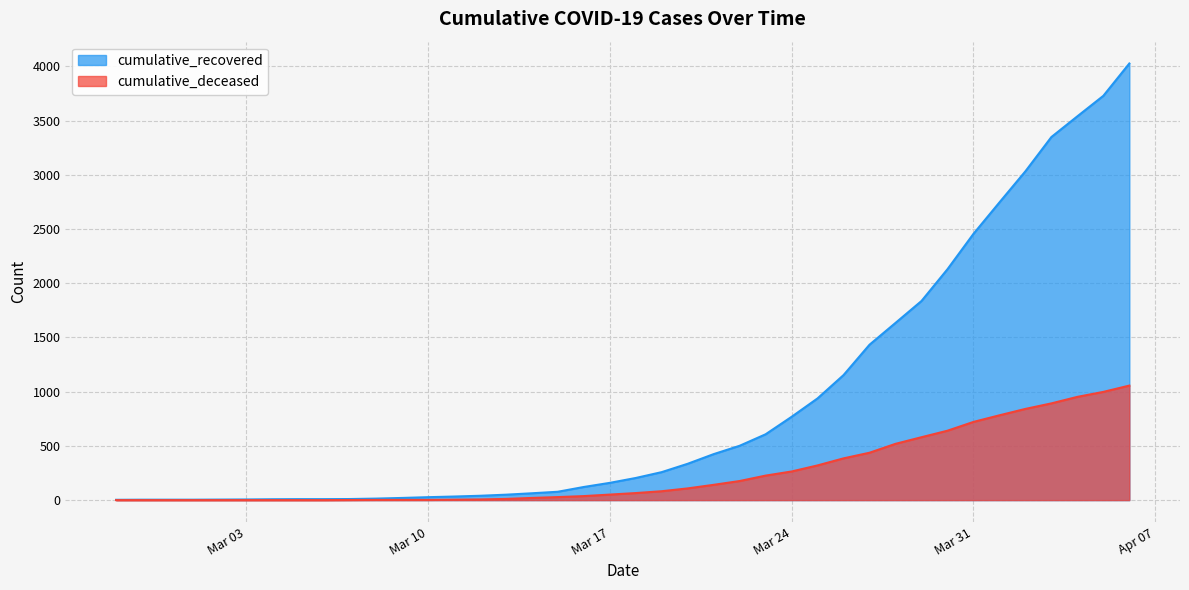

At how many categories does at least one series exceed 421?

17